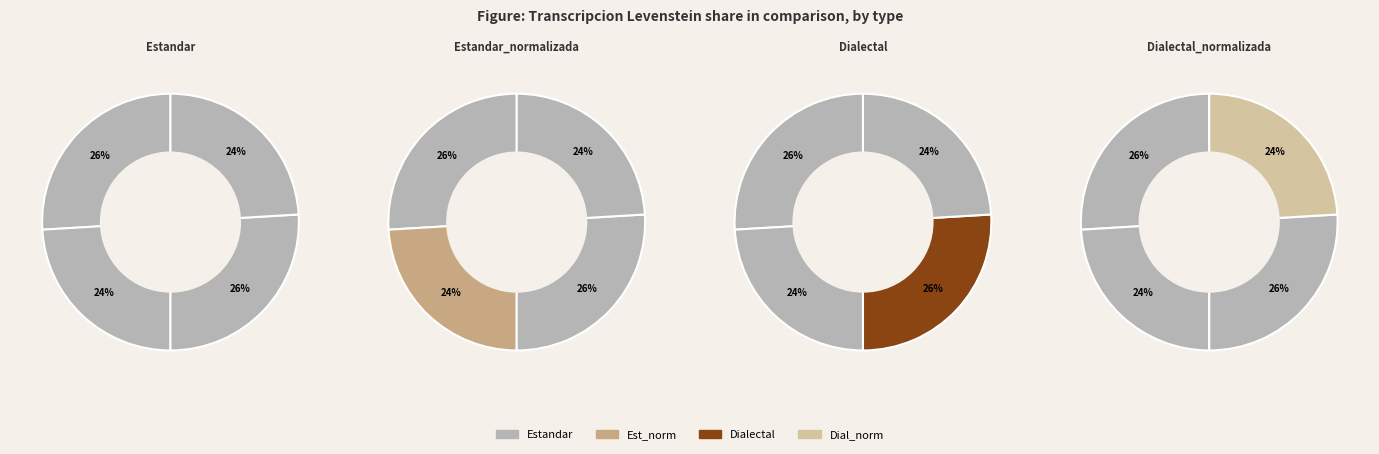

Approximately how many times larger is the value at Dialectal_normalizada compared to Dialectal?

0.9